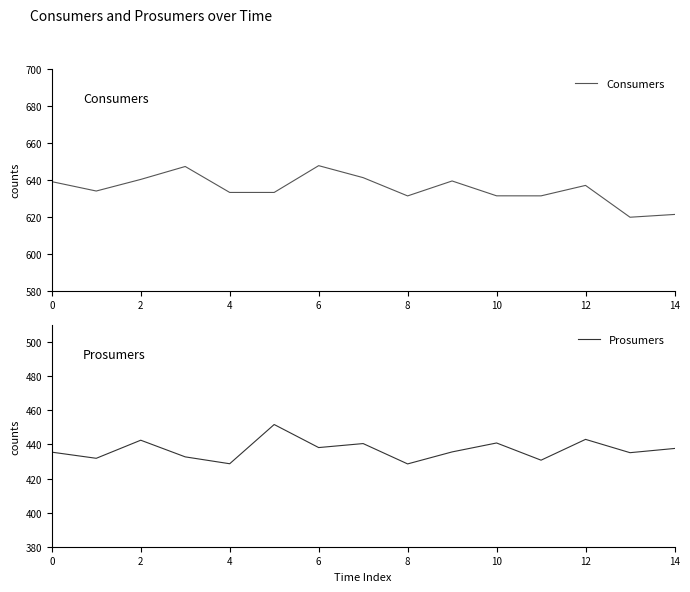

What is the highest value of the Consumers series?

647.6